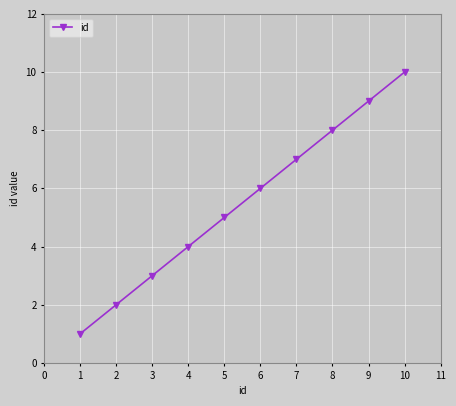

True or false: the data shows 3 at 2.

False